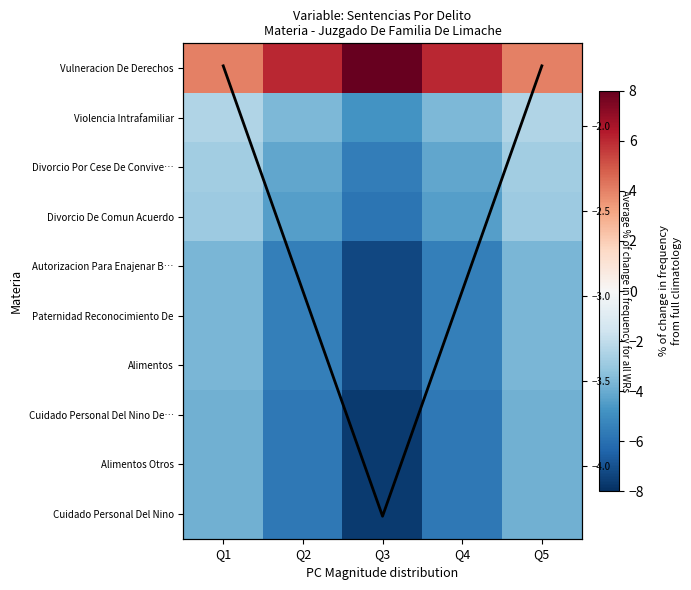

List the labels in order of Paternidad Reconocimiento De value, smallest first.

Q3, Q2, Q4, Q1, Q5